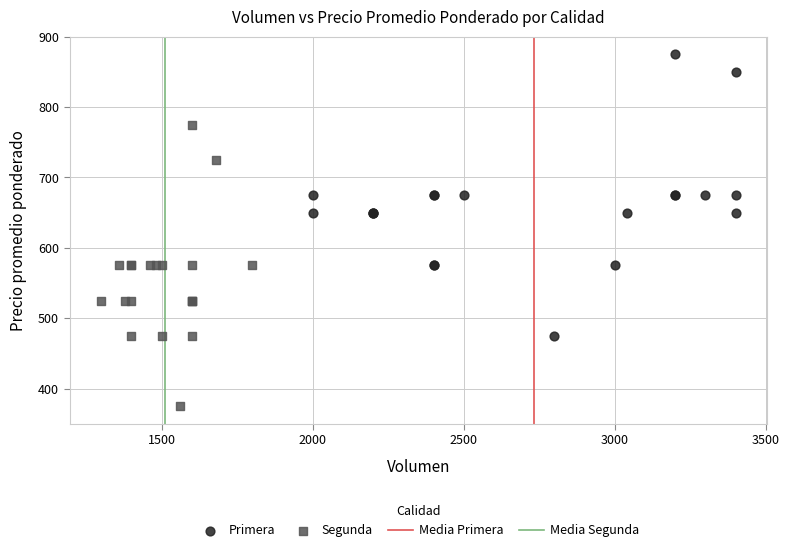

Which series contains the lowest Y value?

Segunda